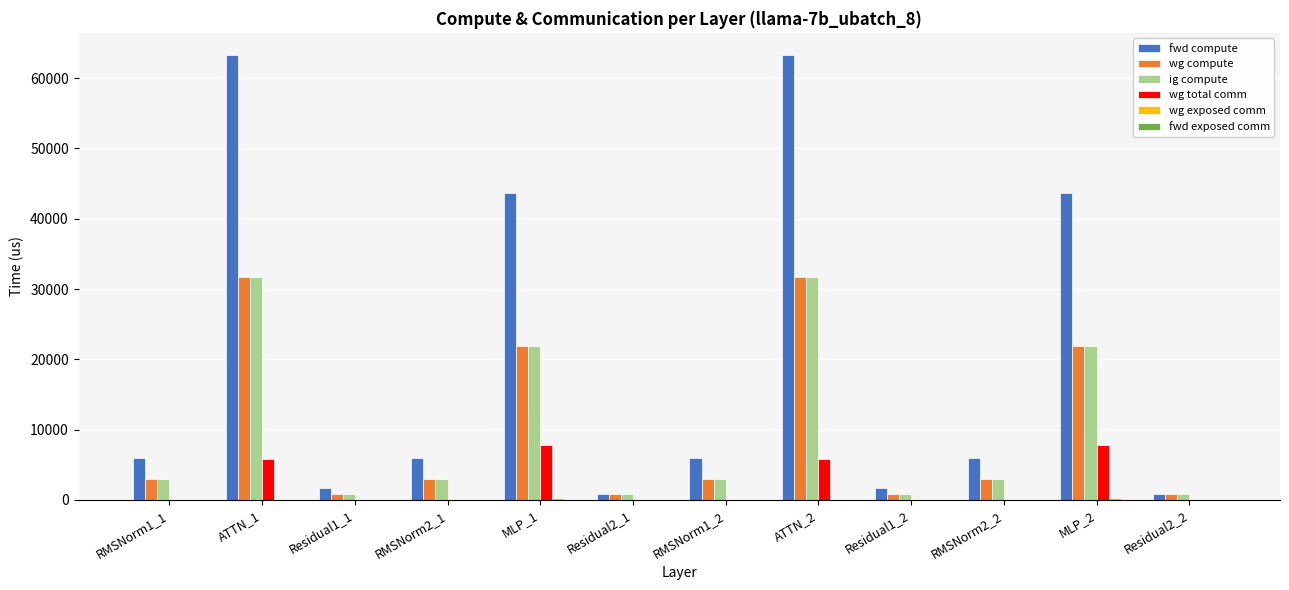

Which series has the largest total across all categories?

fwd compute